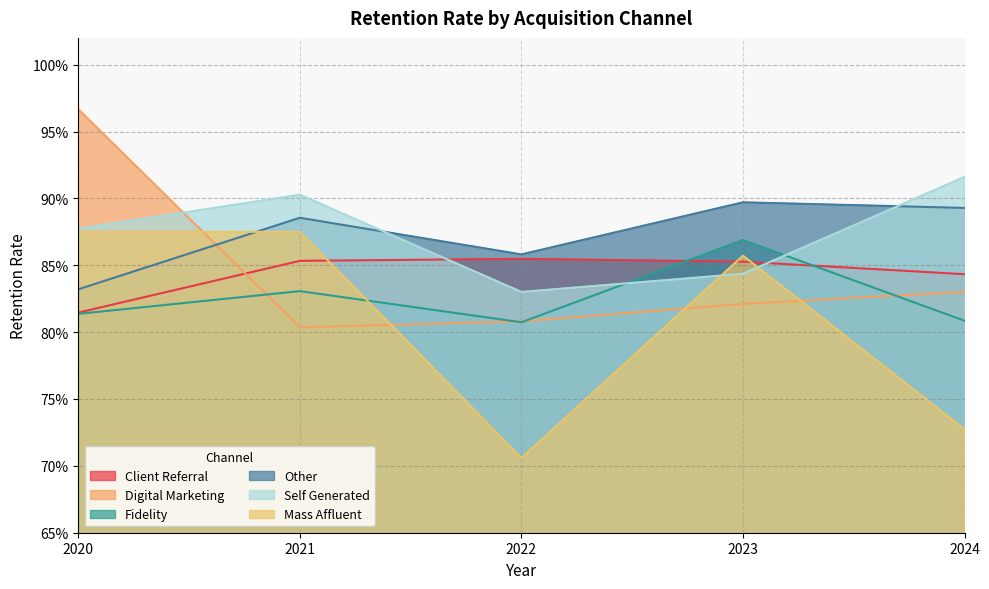

What is the value of the Self Generated point at the 3rd from the left?

0.8